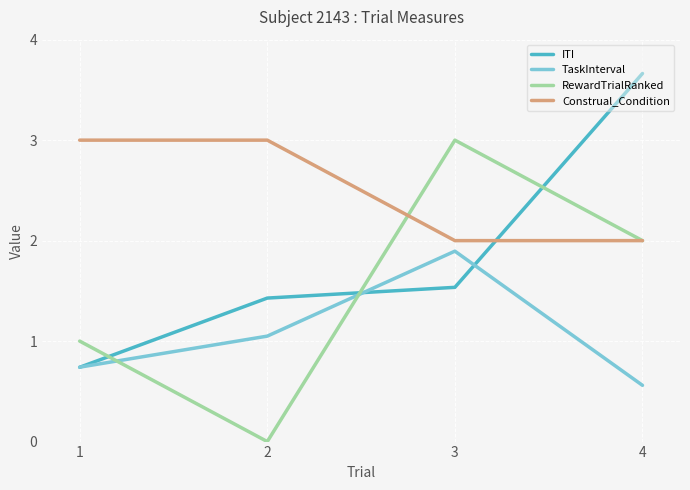

Where do ITI and RewardTrialRanked first cross each other?

1 and 2